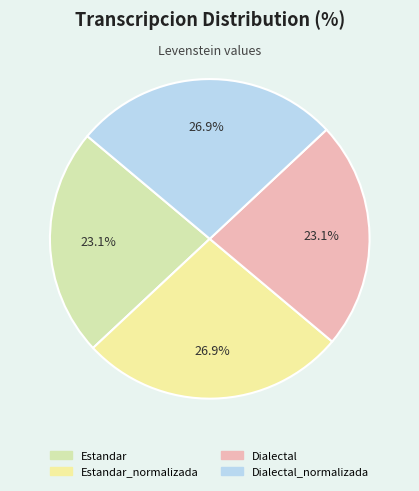

How many segments does this pie chart have?

4